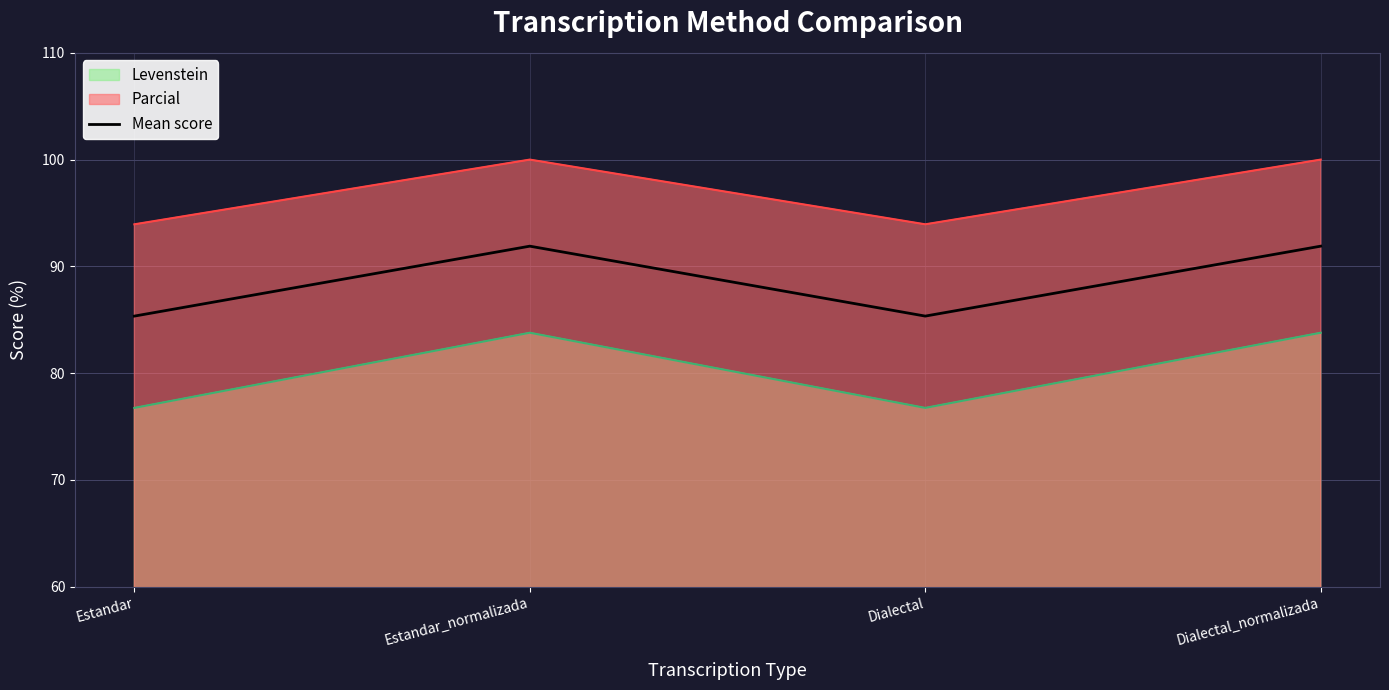

At which label does the data first exceed 91?

Estandar_normalizada